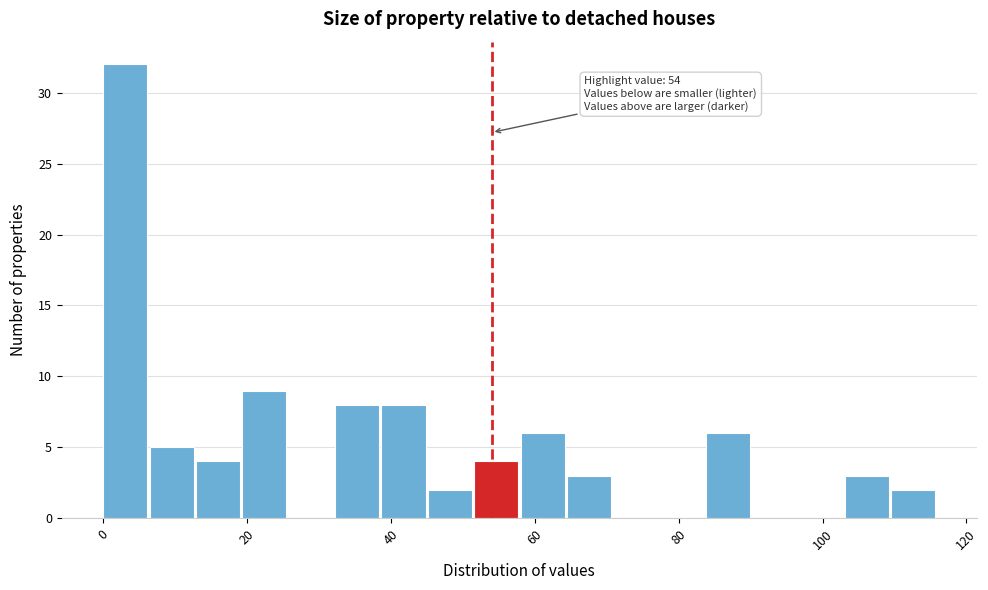

Read against the x-axis, roughly where is the centre of the tallest bar?

4